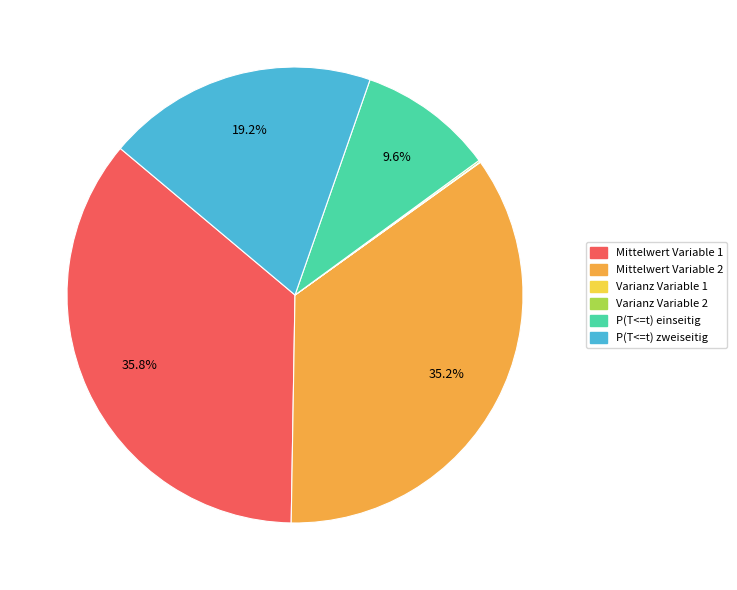

Which has a higher value, Mittelwert Variable 1 or P(T<=t) einseitig?

Mittelwert Variable 1